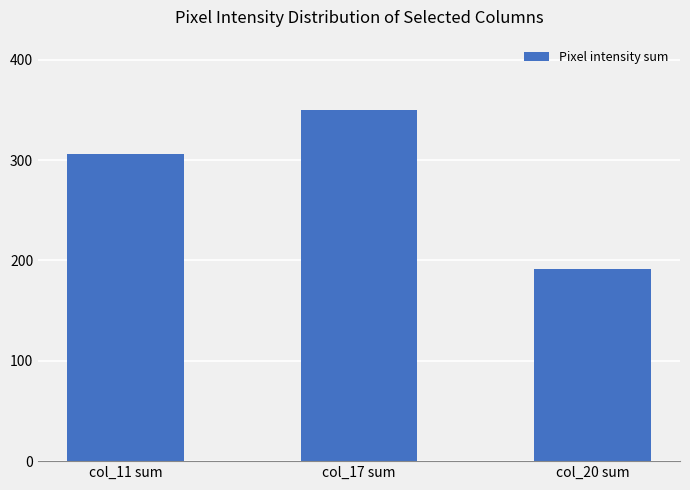

Rank the categories by value from lowest to highest.

col_20 sum, col_11 sum, col_17 sum